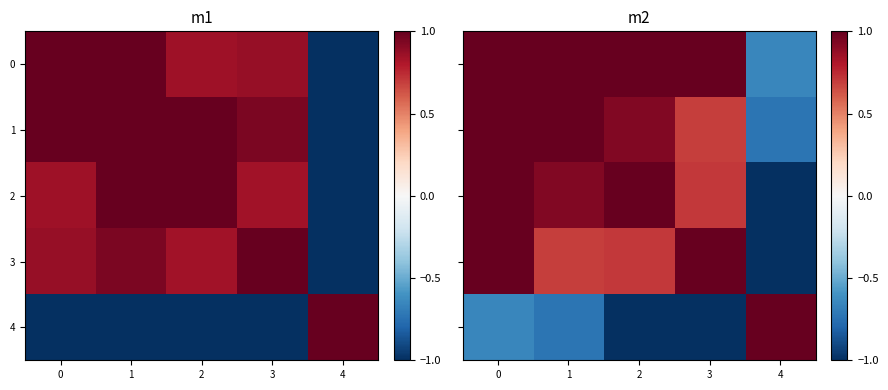

List the series in order of their peak value, lowest first.

row_0, row_1, row_2, row_3, row_4